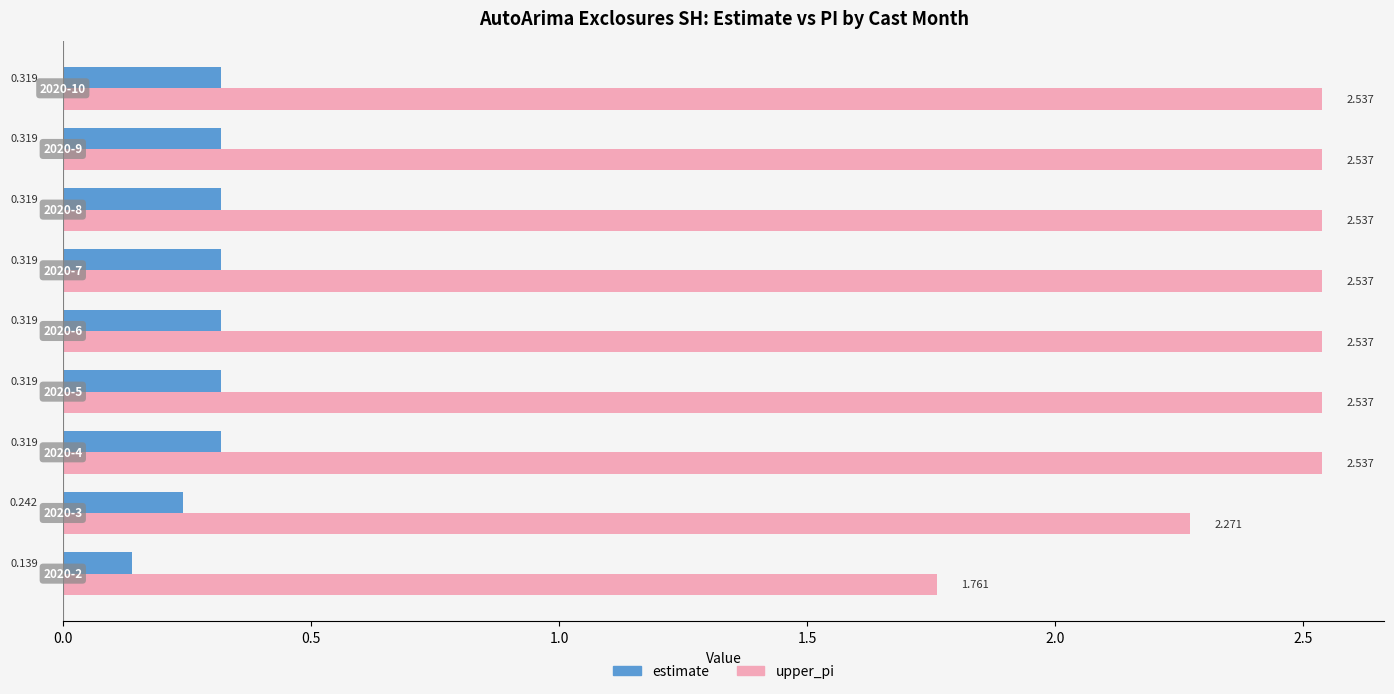

What is the sum of all upper_pi values?

21.8